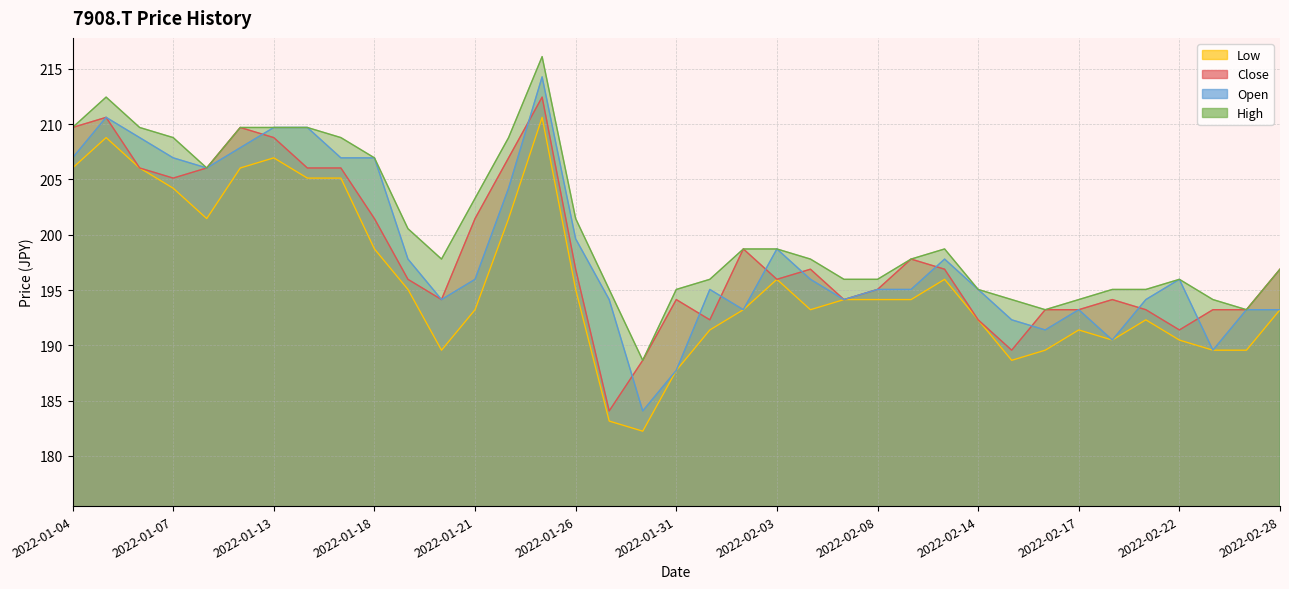

At which category does Open reach its first local peak?

2022-01-05